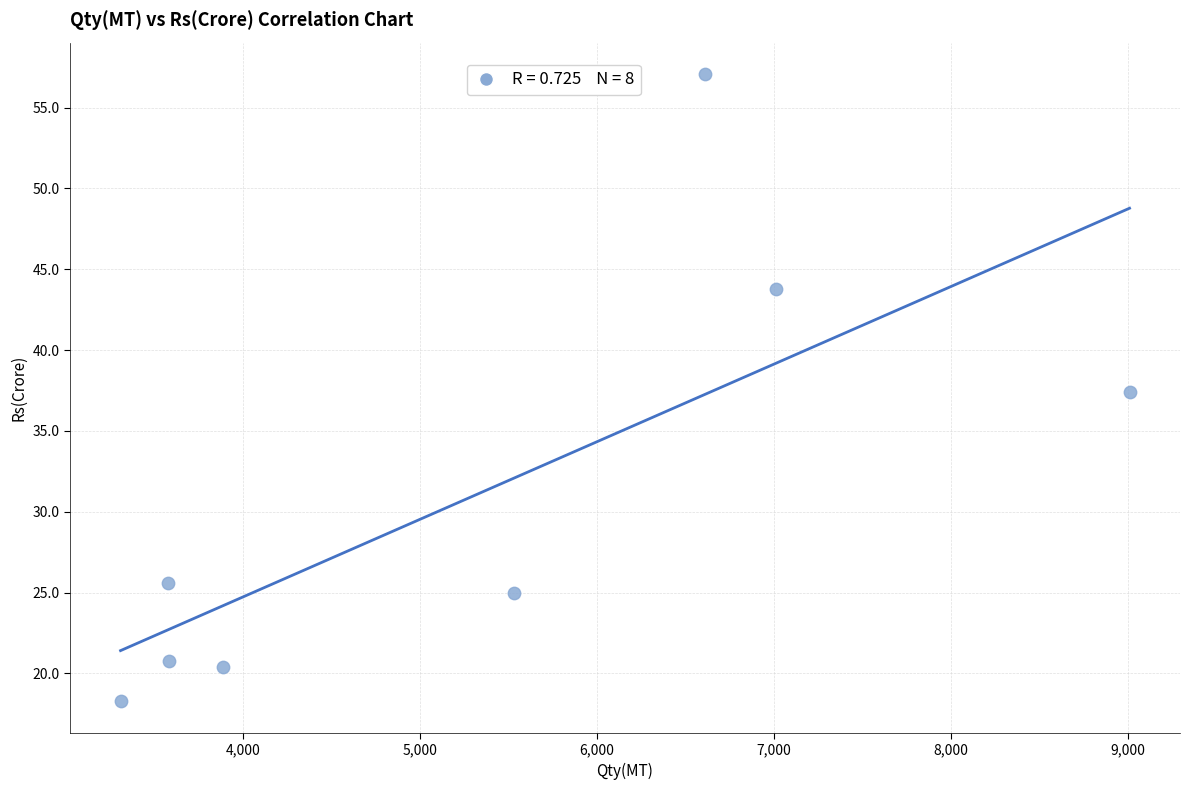

What is the average X value?

5313.1